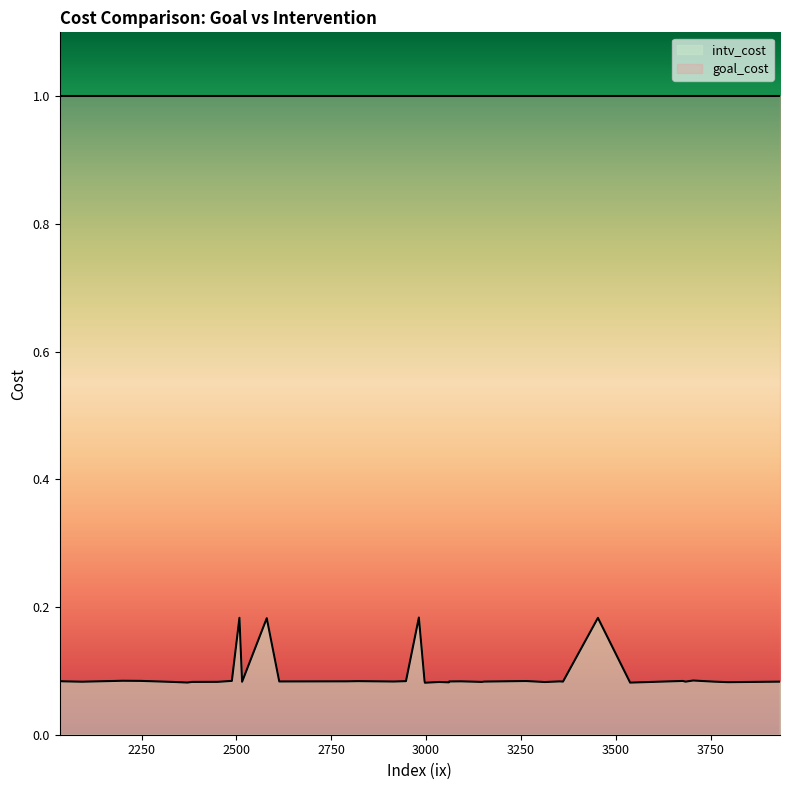

True or false: intv_cost and goal_cost intersect in this chart.

False